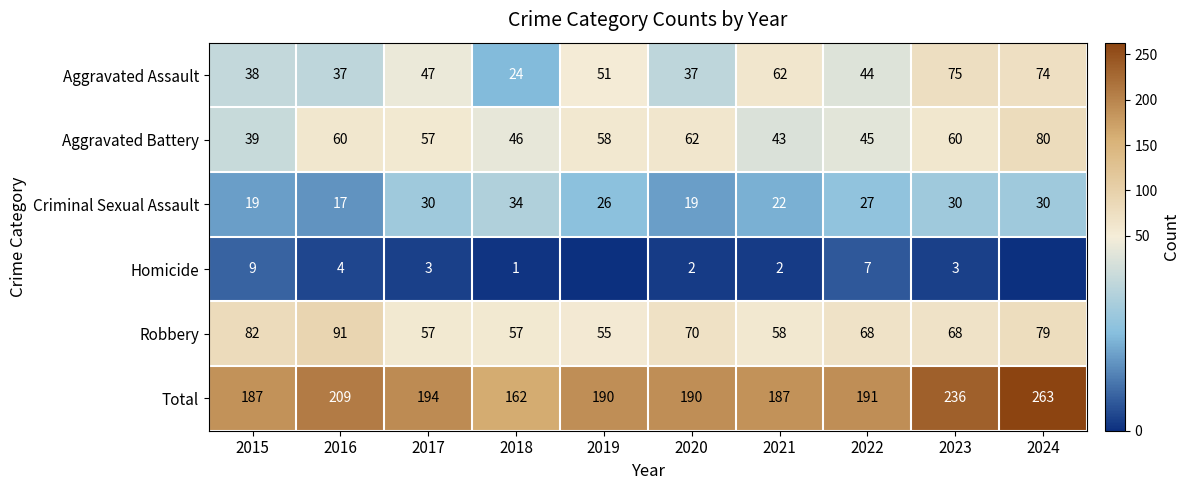

What is the difference between the second highest and minimum values in the Criminal Sexual Assault series?

13